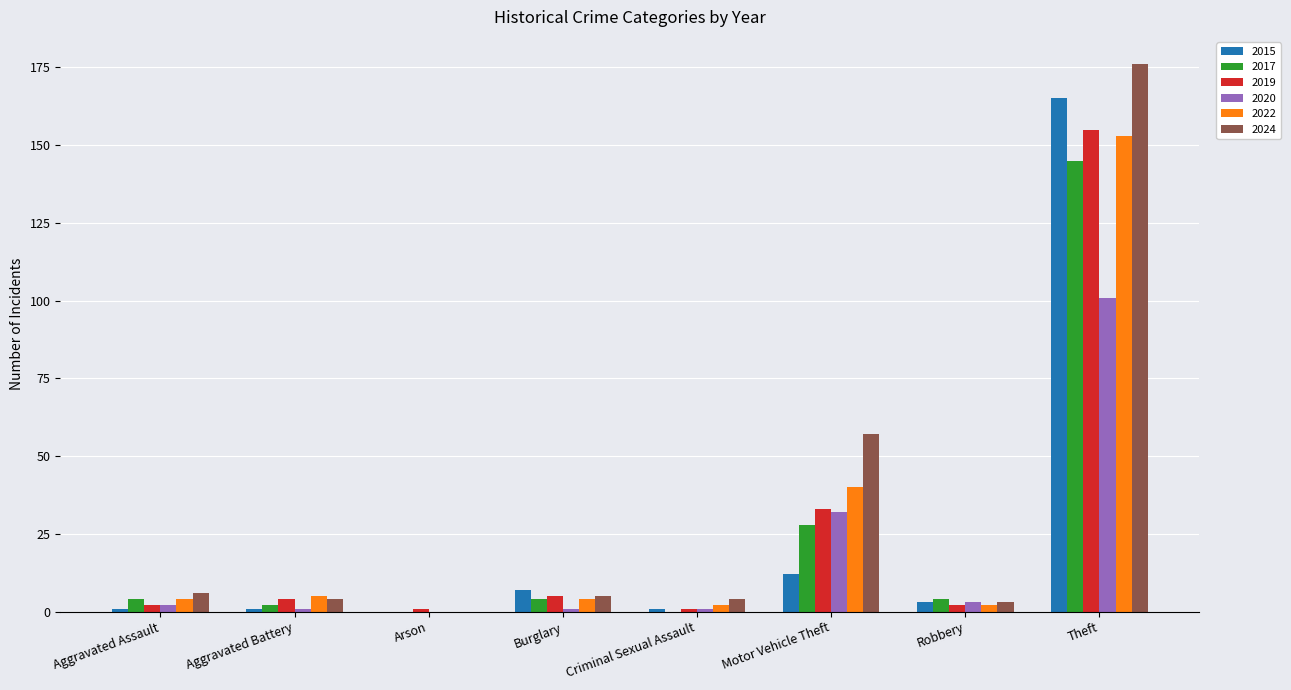

What is the spread (max minus min) of values at Burglary?

6